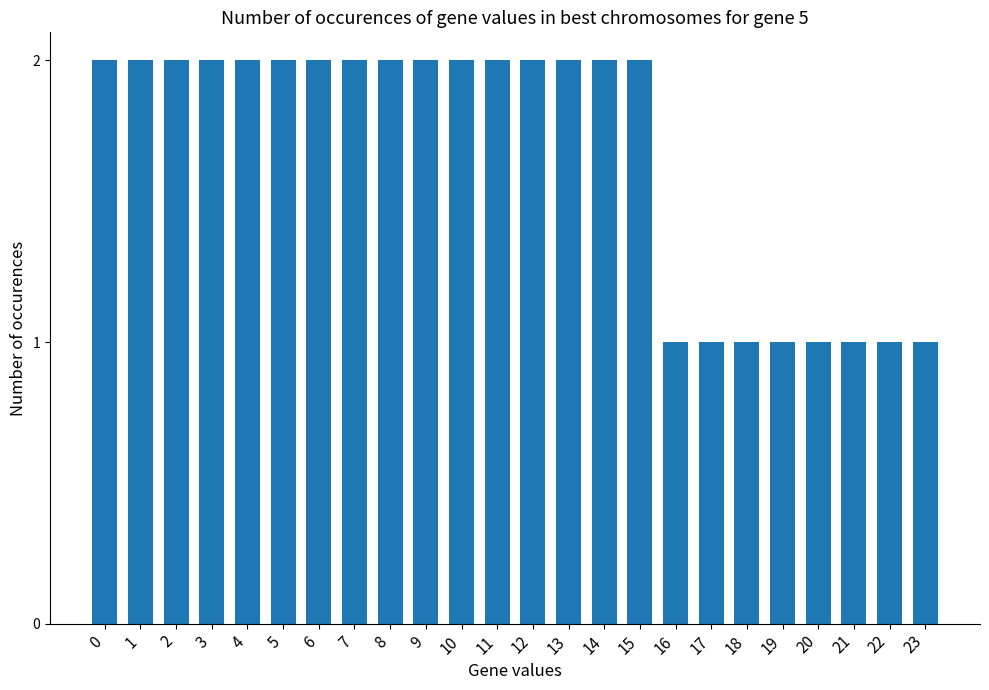

The value at 8 is 2. True or false?

True